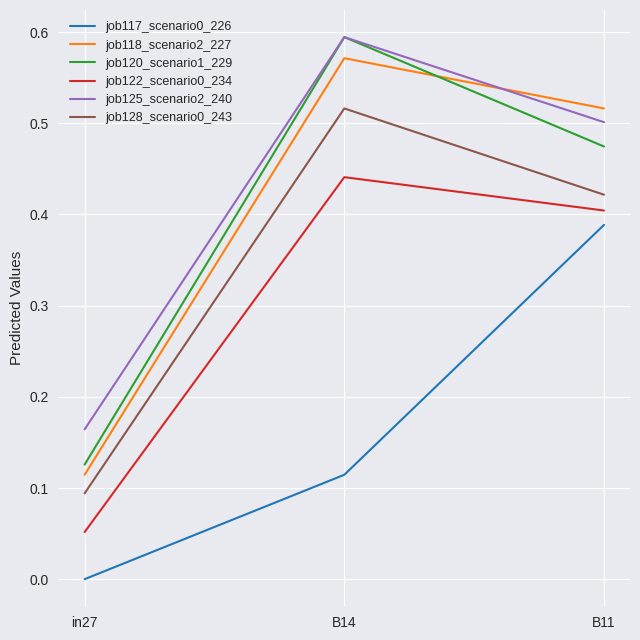

At B11, list the series in order from largest to smallest.

job118_scenario2_227, job125_scenario2_240, job120_scenario1_229, job128_scenario0_243, job122_scenario0_234, job117_scenario0_226